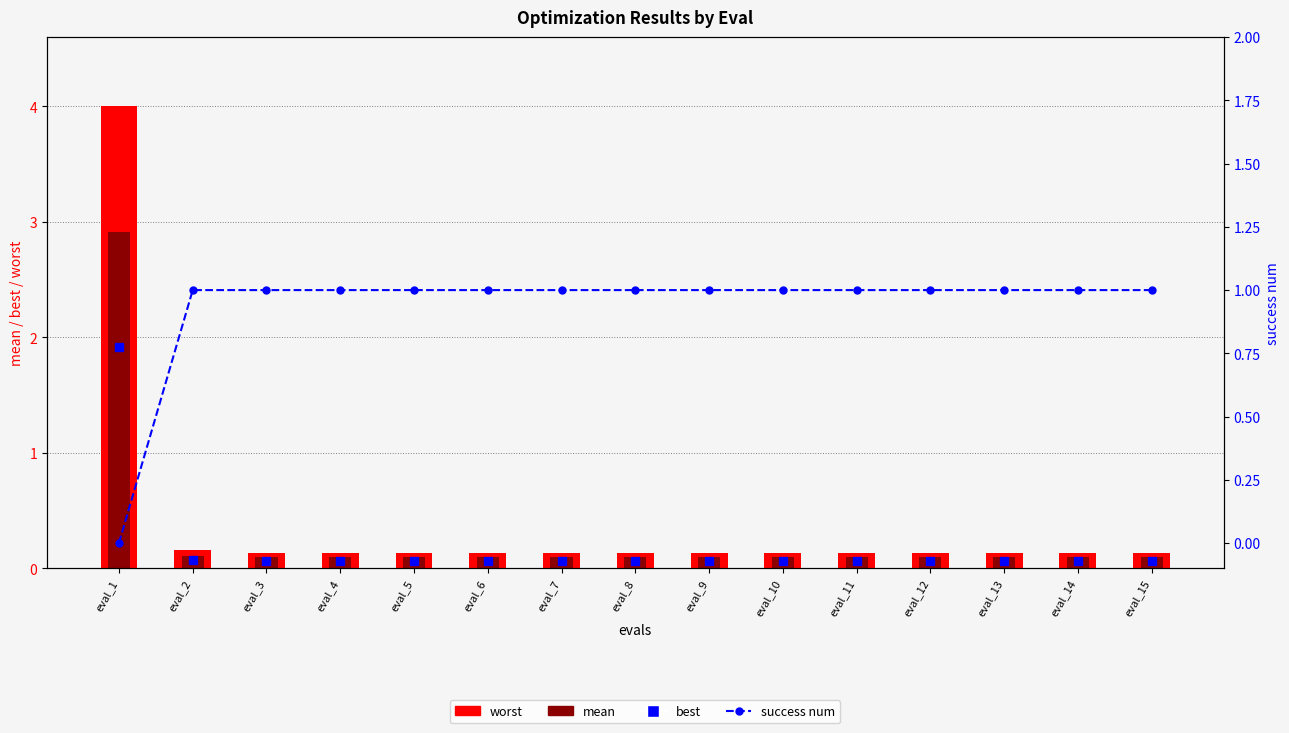

Reading right to left, extract all data points from this chart.

eval_15=1	eval_14=1	eval_13=1	eval_12=1	eval_11=1	eval_10=1	eval_9=1	eval_8=1	eval_7=1	eval_6=1	eval_5=1	eval_4=1	eval_3=1	eval_2=1	eval_1=0